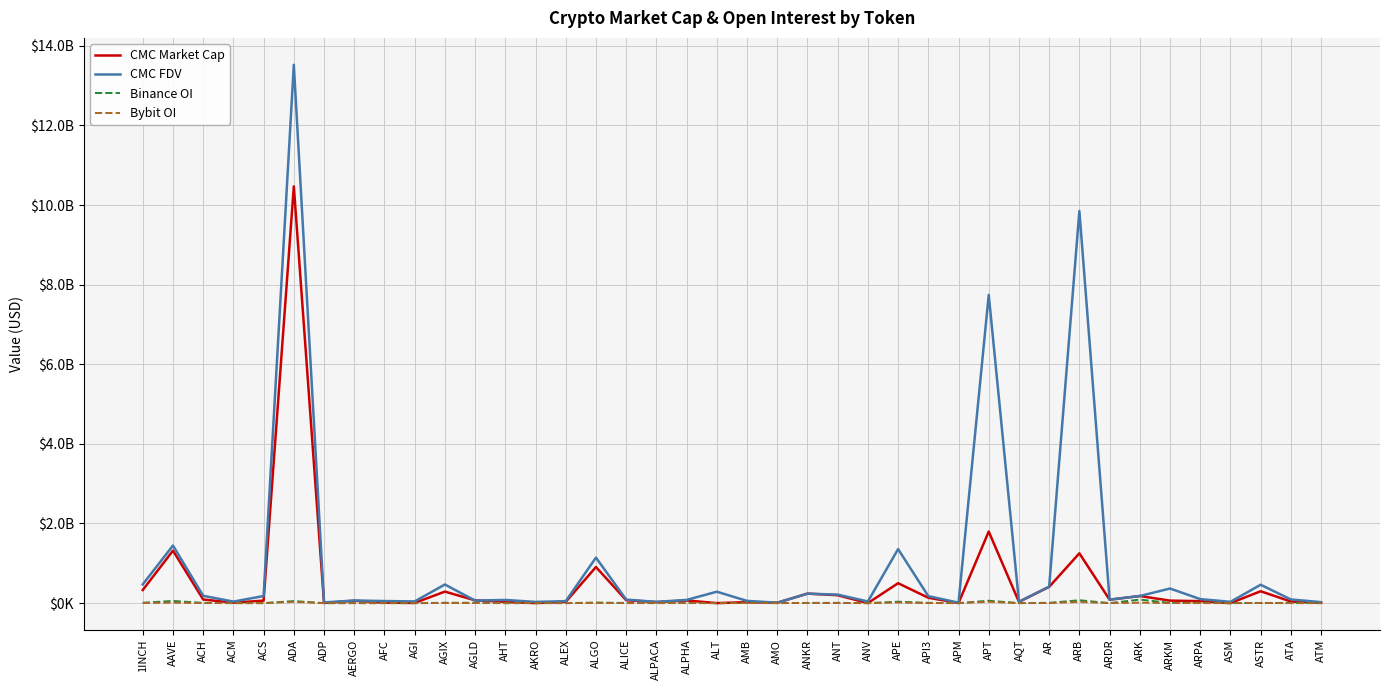

What is the value of the CMC Market Cap point at the 38th from the left?

298066857.0